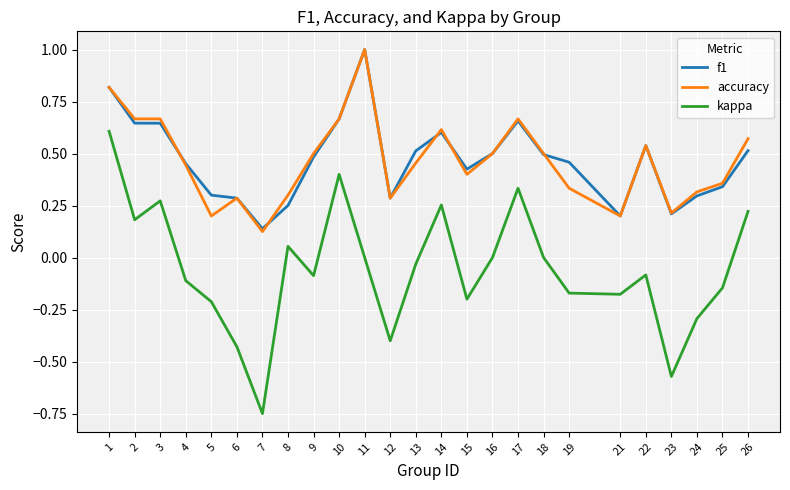

What are all the series names shown in the legend?

f1, accuracy, kappa